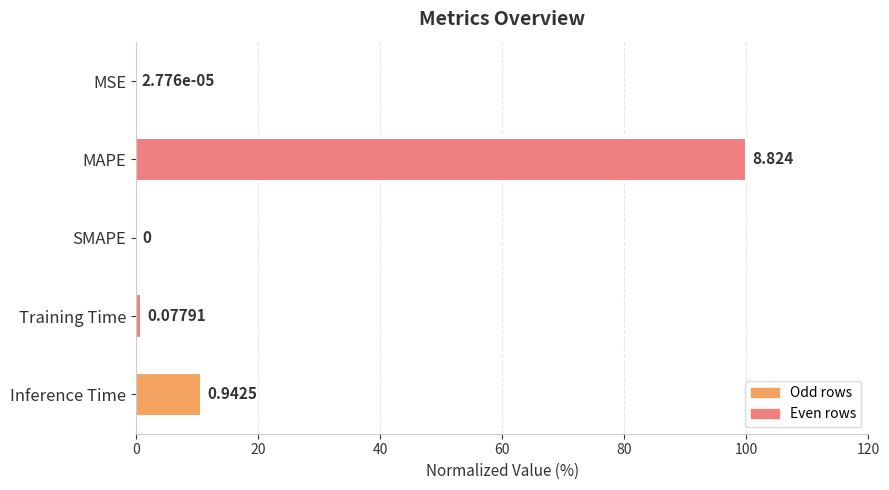

How many positive values are there?

4